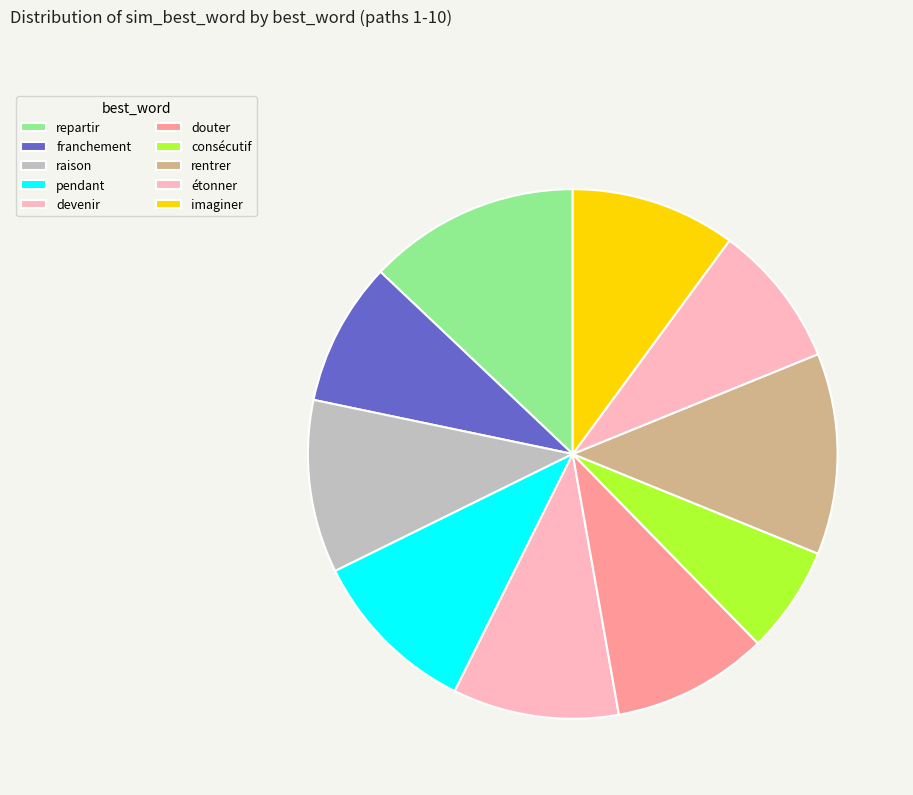

How many slices are in this pie chart?

10